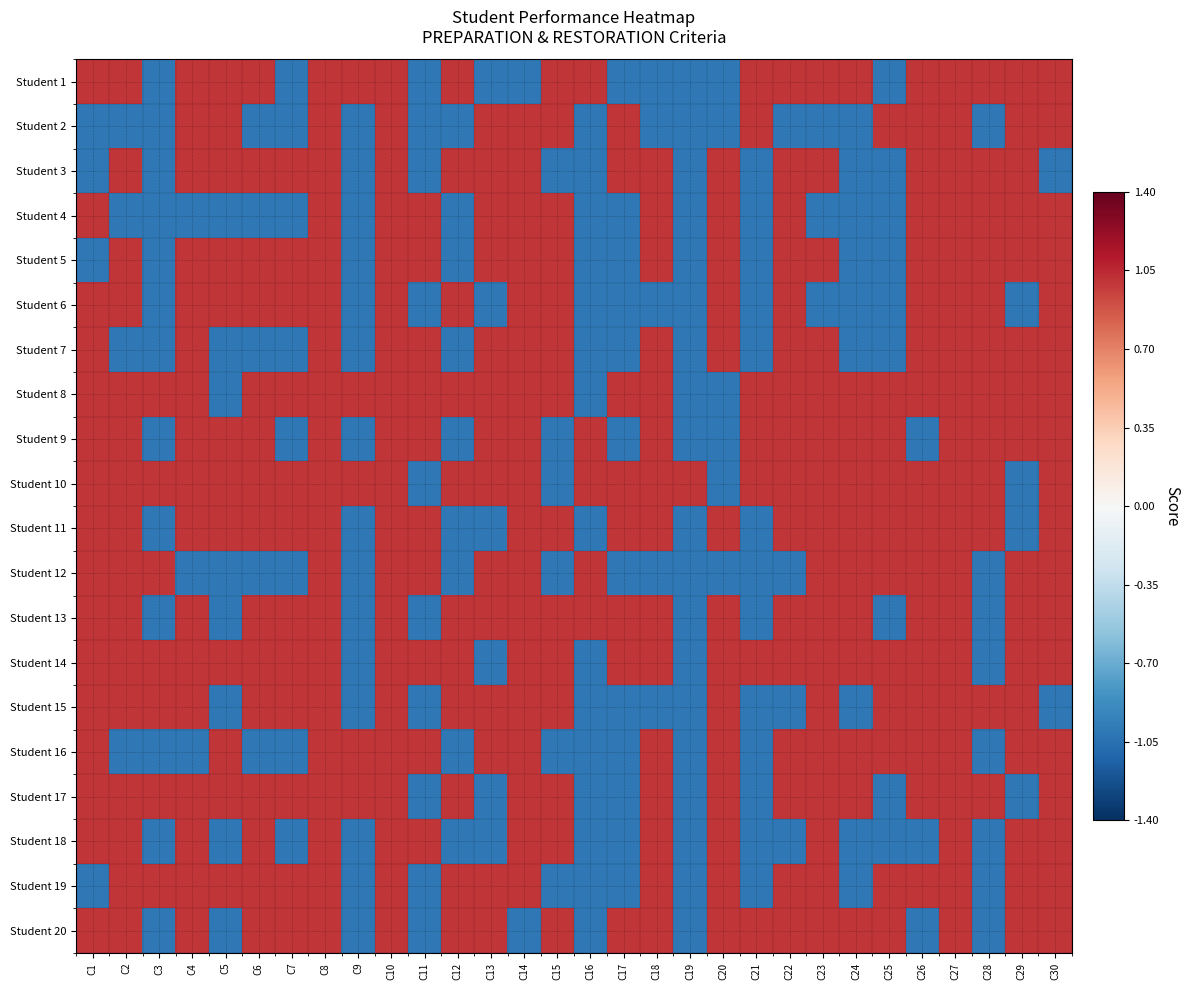

Which label corresponds to the smallest value in the chart?

C3